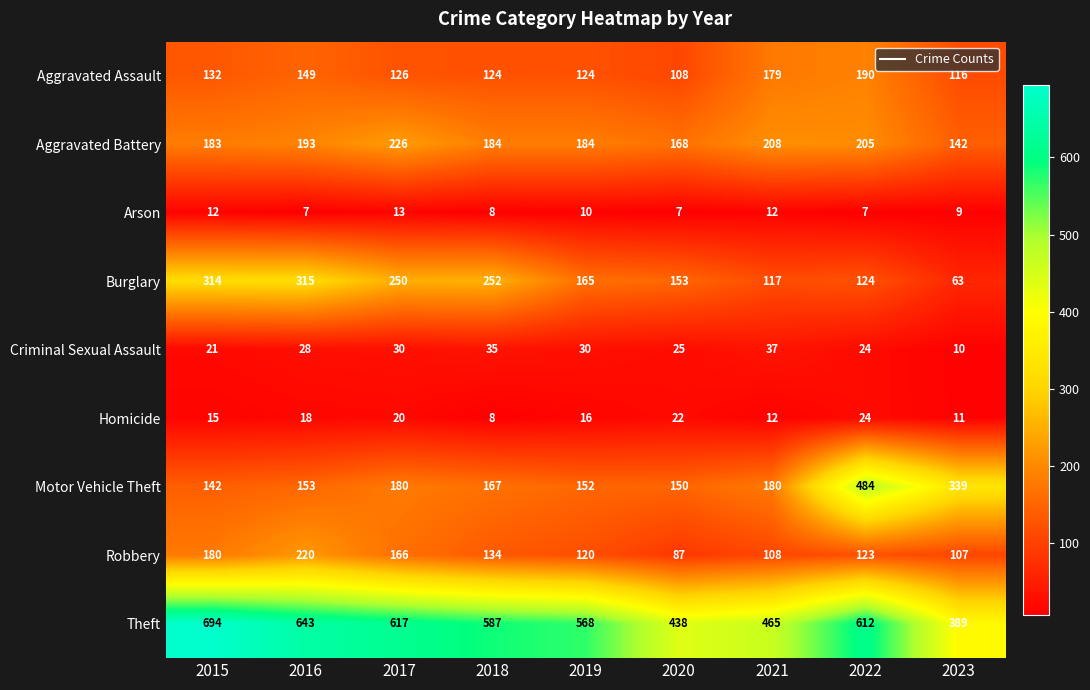

What is the highest value of the Criminal Sexual Assault series?

37